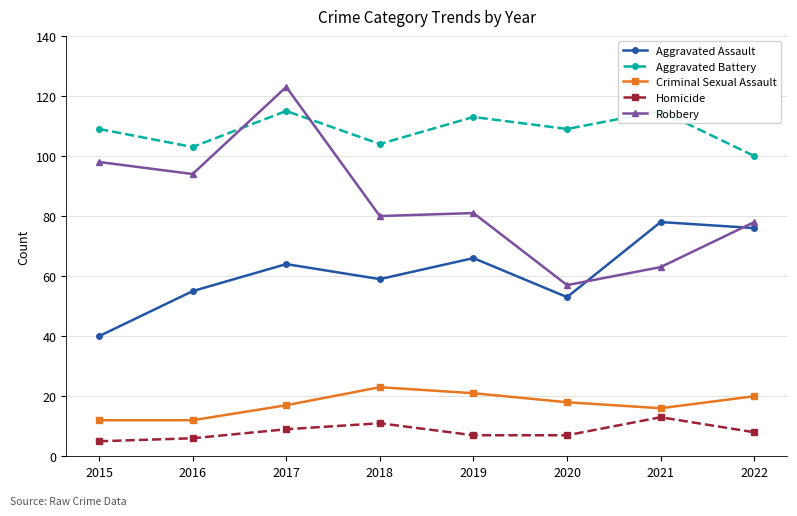

How many data points in Criminal Sexual Assault are above 18?

3